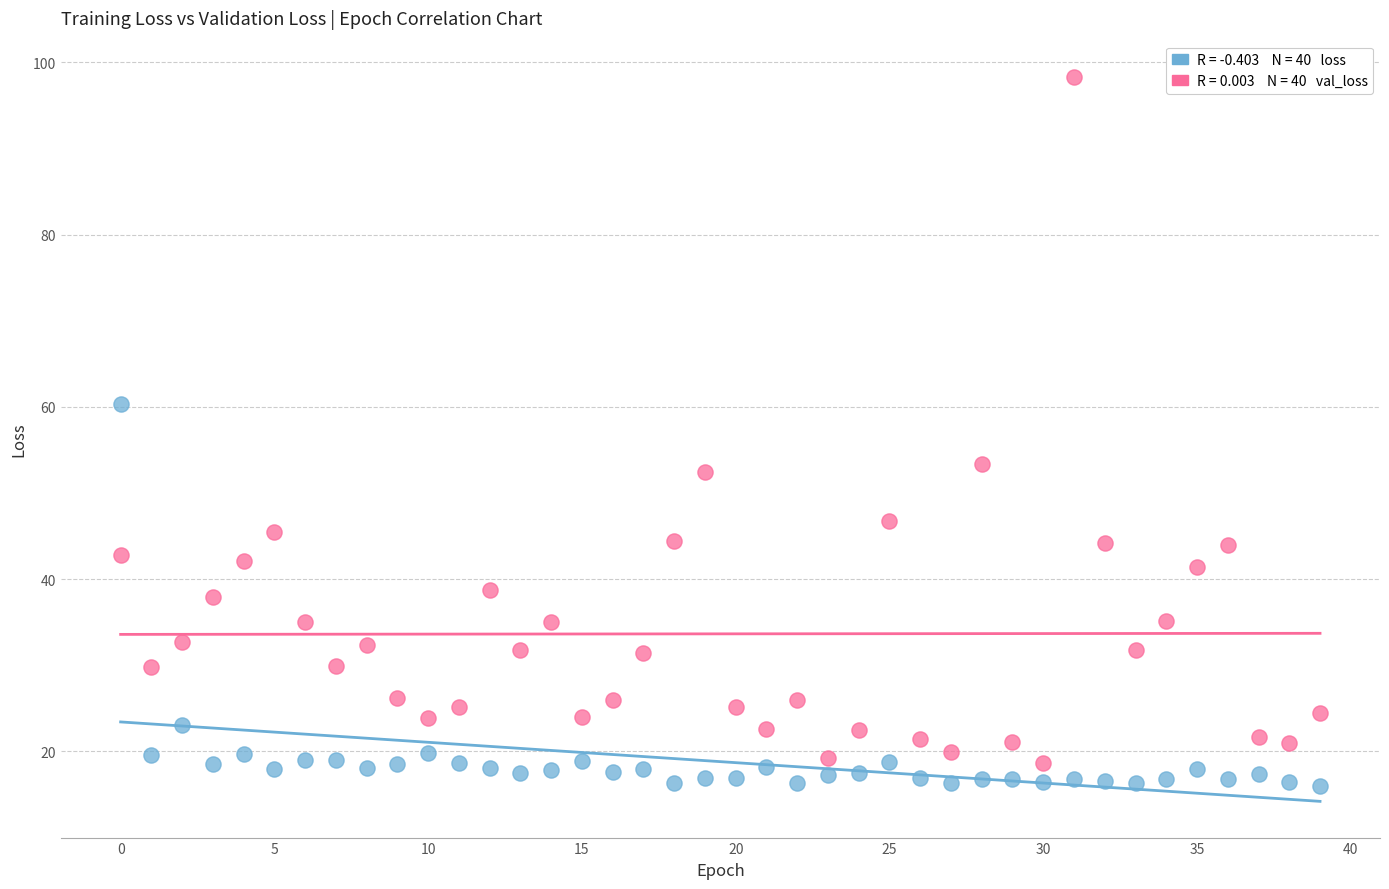

Count the number of points in this scatter plot.

80